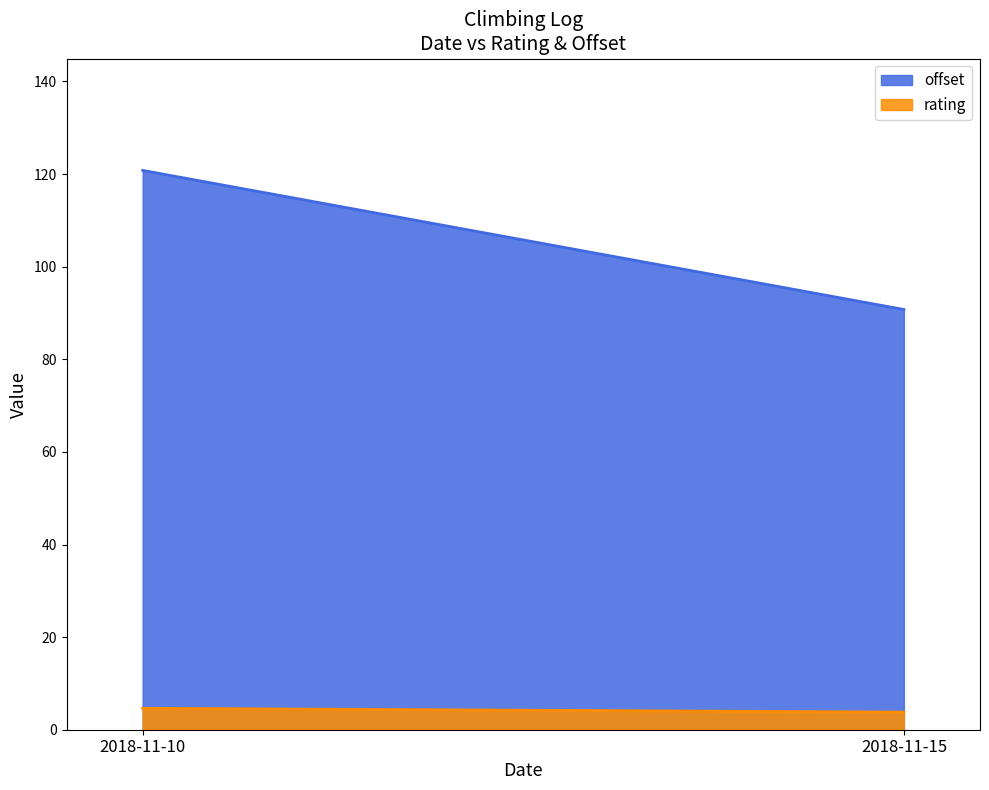

What is the difference between the maximum and minimum values in the offset series?

30.0